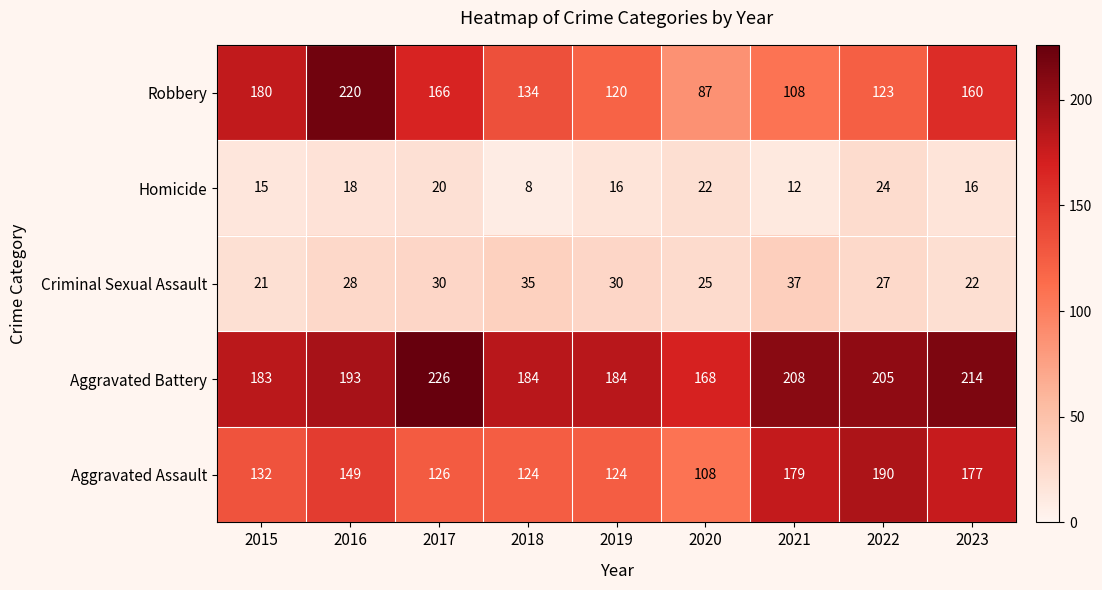

What is the spread (max minus min) of values at 2021?

196